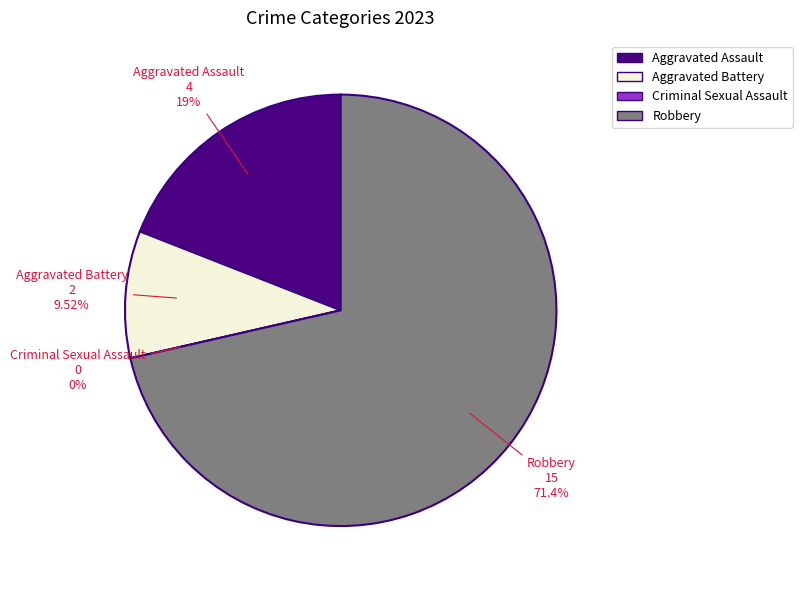

Which slice represents more than half of the pie?

Robbery